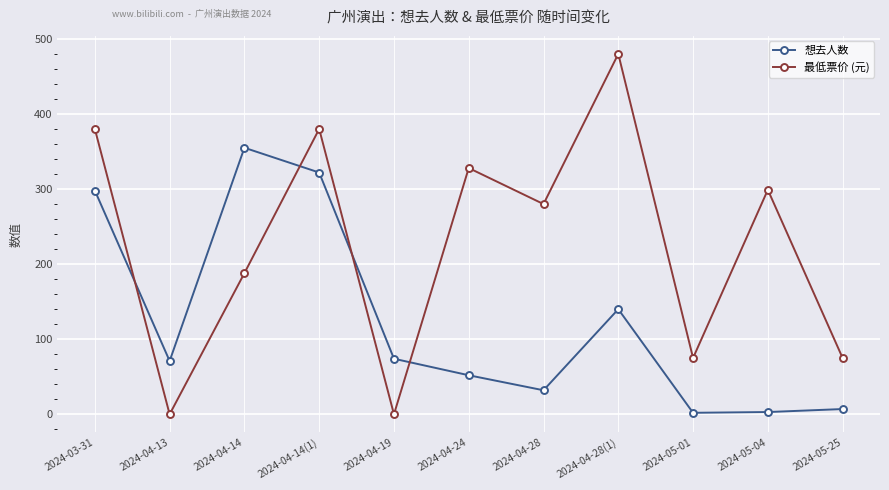

True or false: 想去人数 and 最低票价 (元) cross at least once.

True